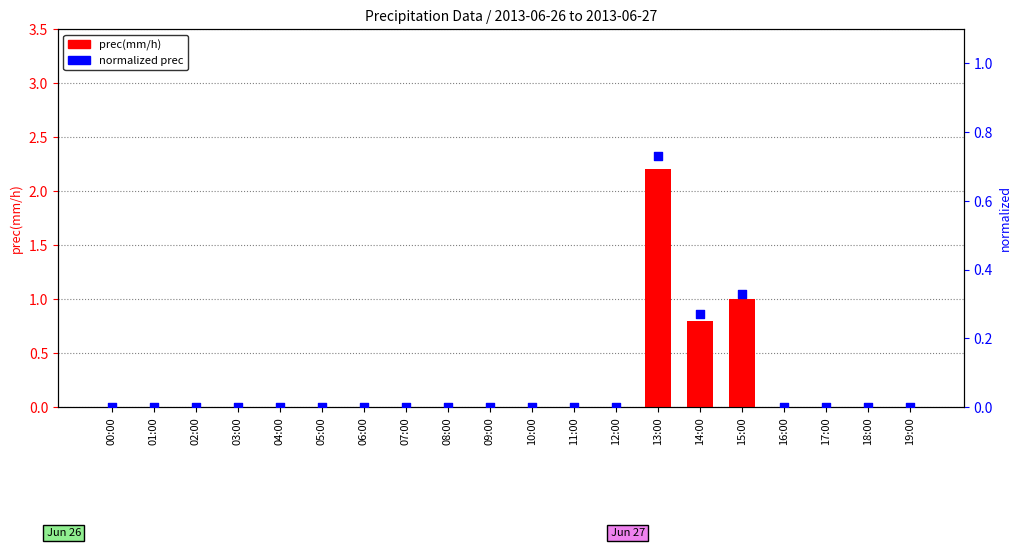

Which series has the largest total across all categories?

prec(mm/h)